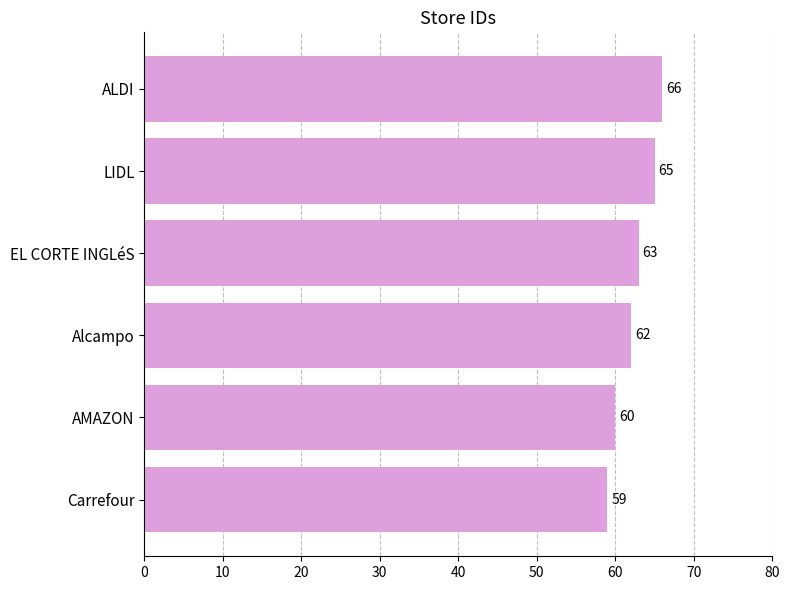

List the labels in order of value, largest first.

ALDI, LIDL, EL CORTE INGLéS, Alcampo, AMAZON, Carrefour